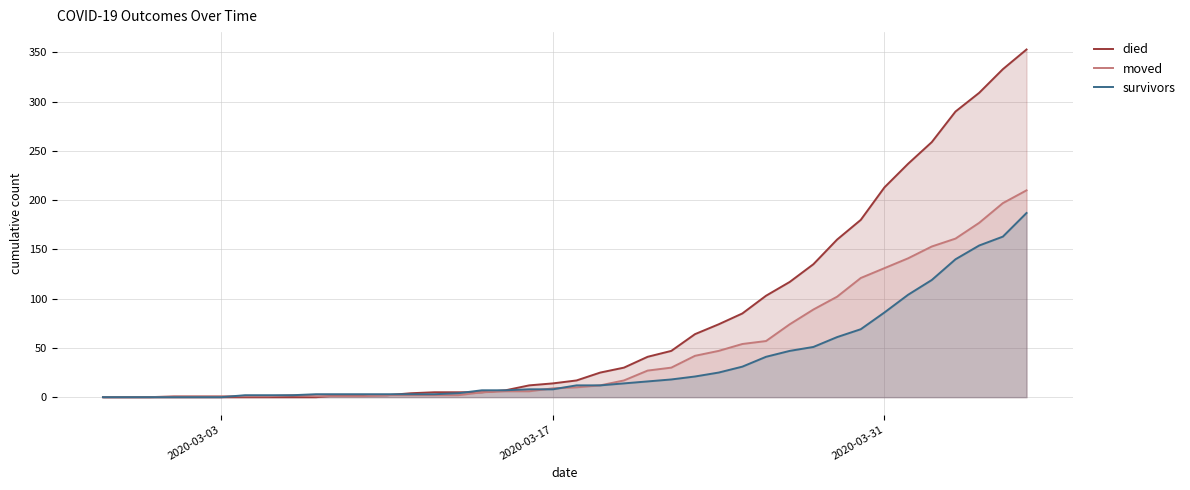

What is the maximum value for survivors?

187